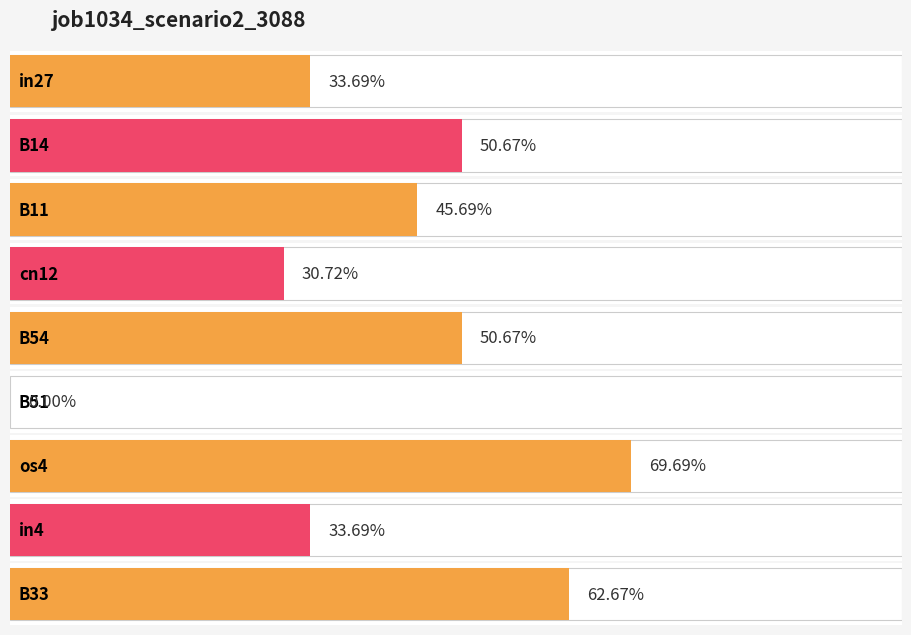

What is the label of the 2nd bar from the right?

in4